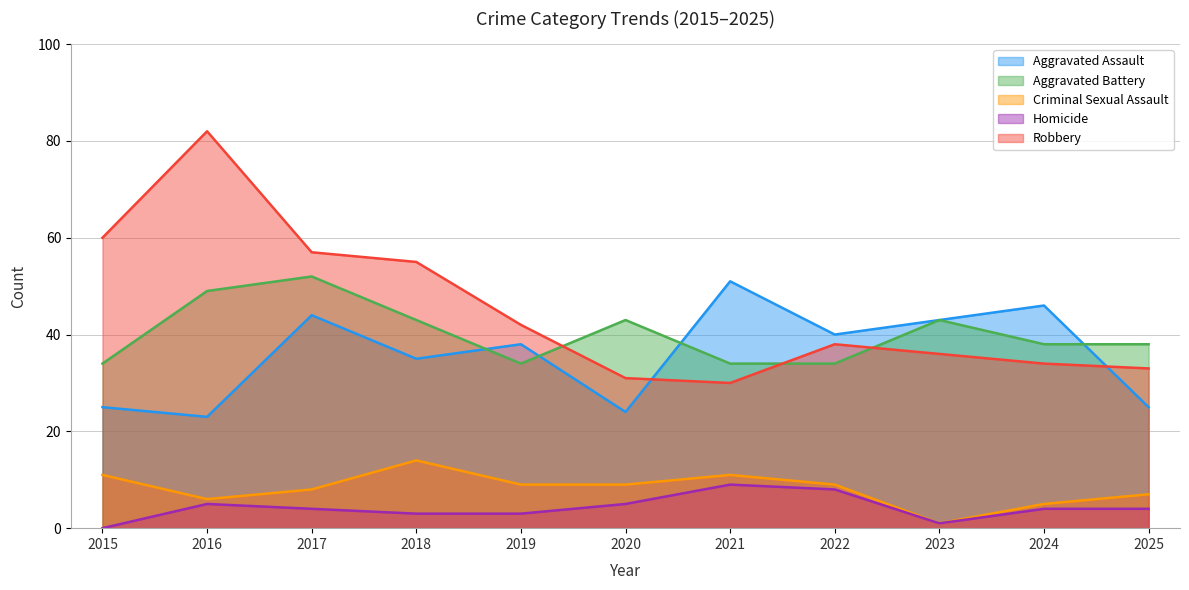

What is the difference between the maximum and minimum values in the Aggravated Assault series?

28